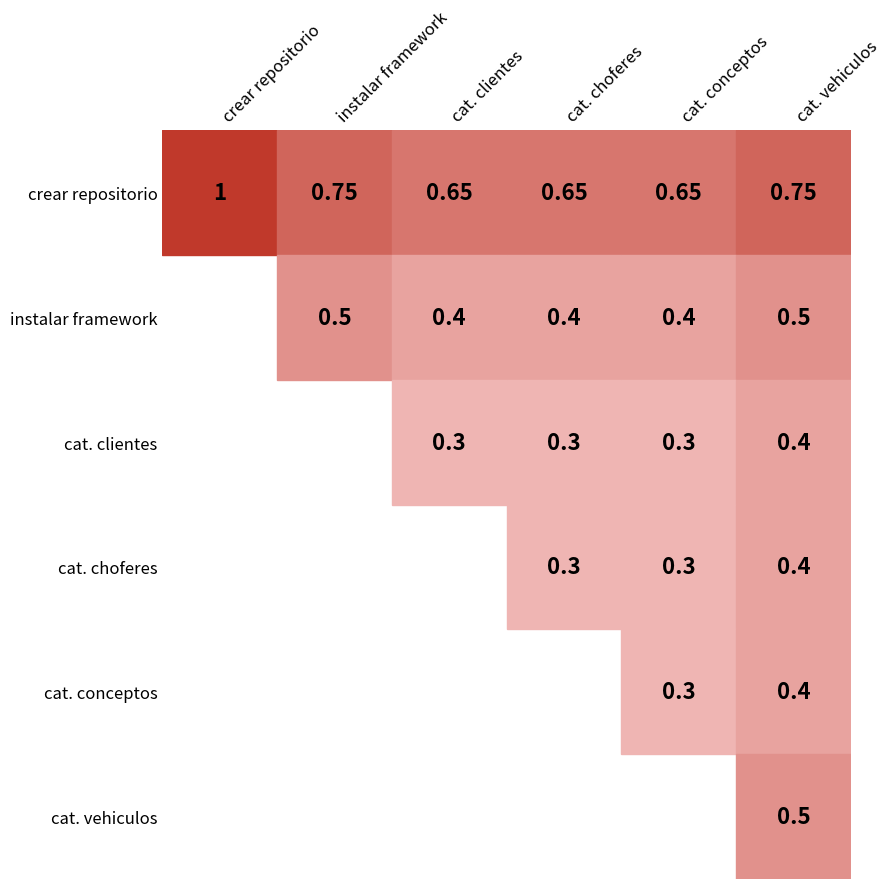

Count the crear catalogo conceptos values in the range 0 to 1.

6